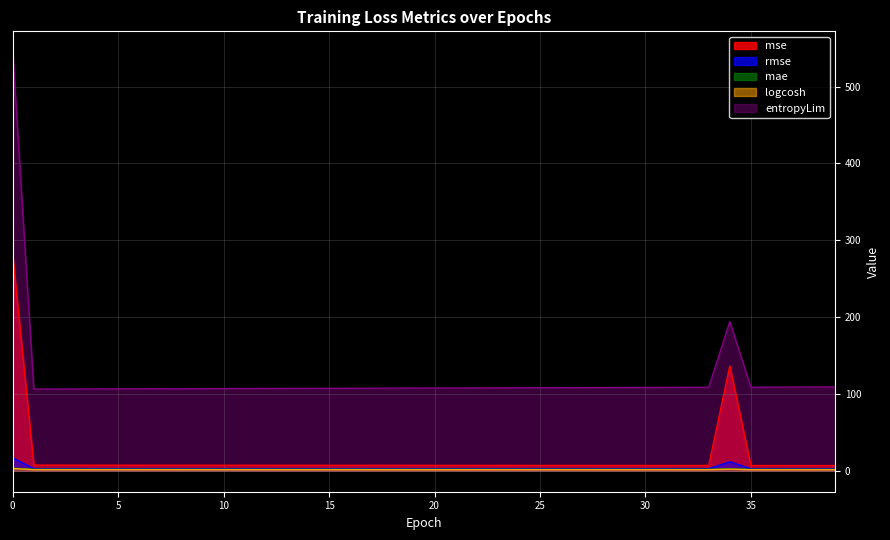

True or false: mae and mse cross at least once.

False